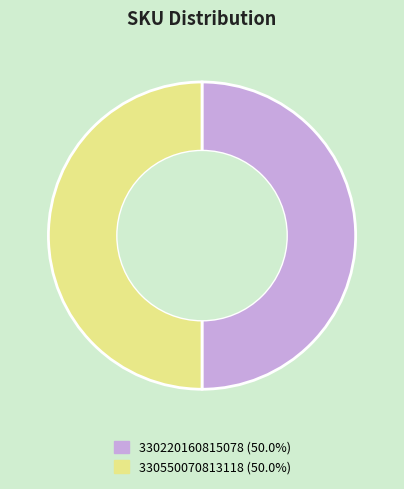

Approximately how many times larger is the value at 330220160815078 compared to 330550070813118?

1.0